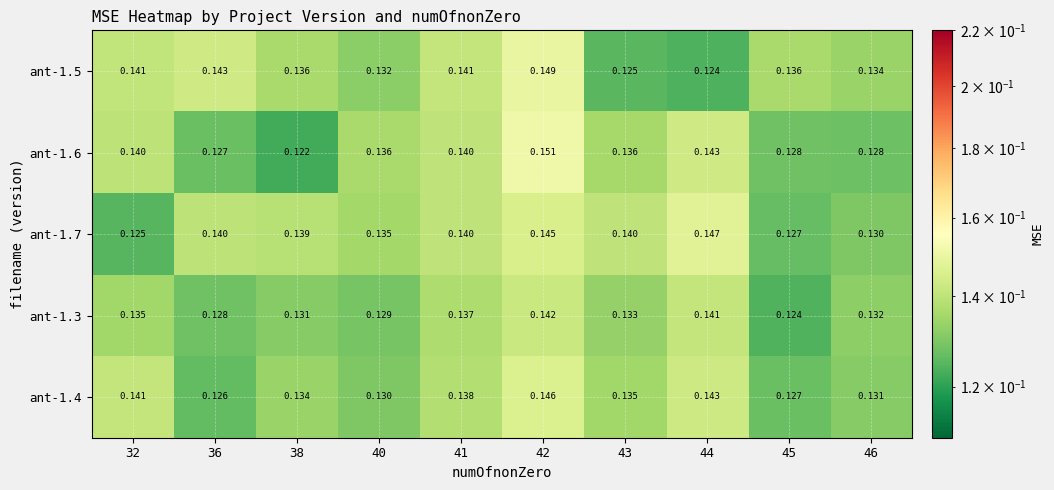

At 40, list the series in order from largest to smallest.

ant-1.6, ant-1.7, ant-1.5, ant-1.4, ant-1.3